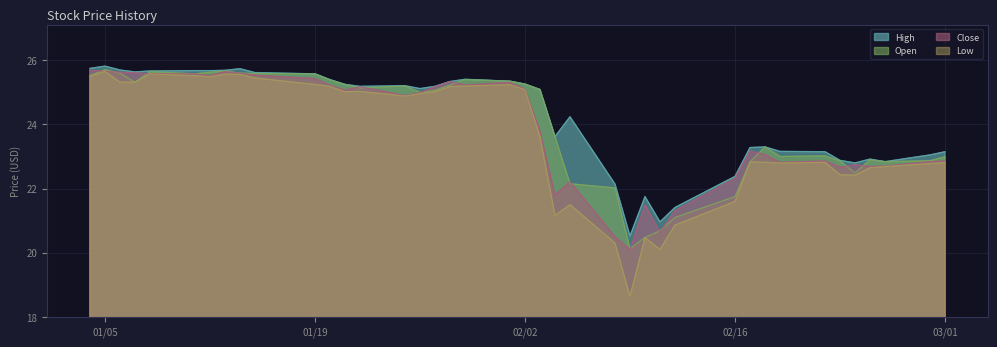

What is the highest value of the Close series?

25.7